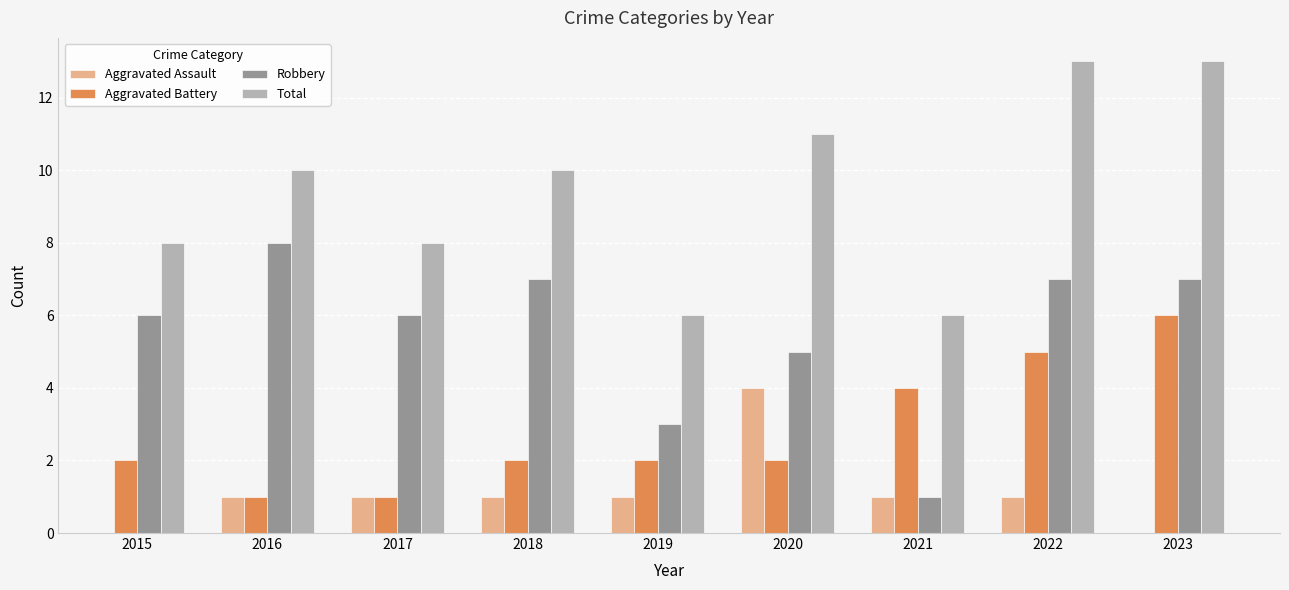

What is the total value across all series at 2022?

26.0